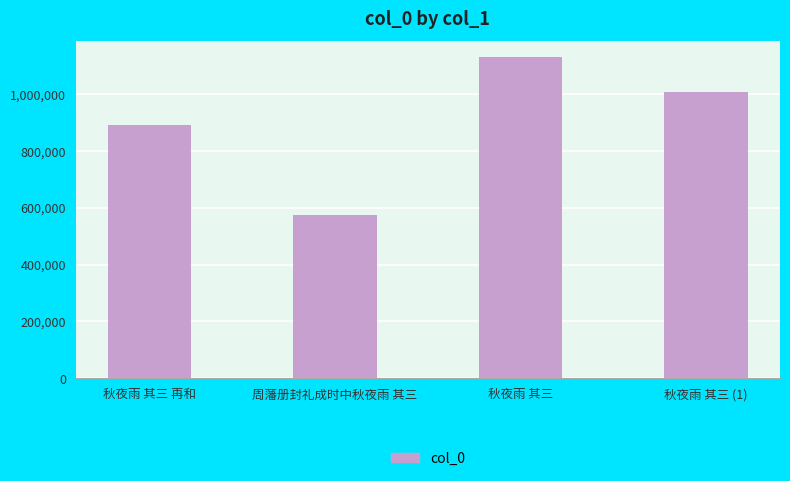

Count the values in the range 890835 to 1128691.

3